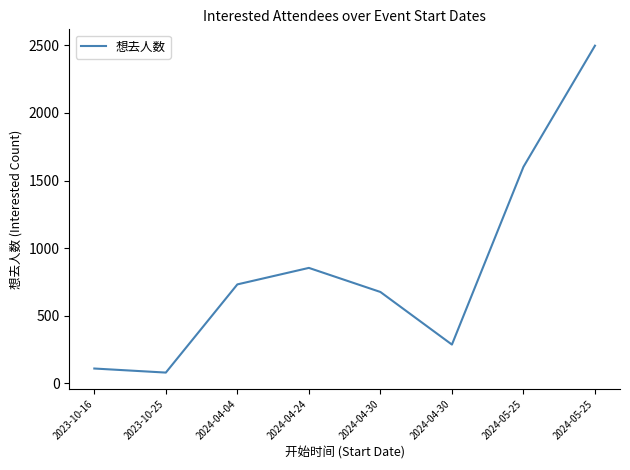

What is the label of the 3rd point from the left?

2024-04-04